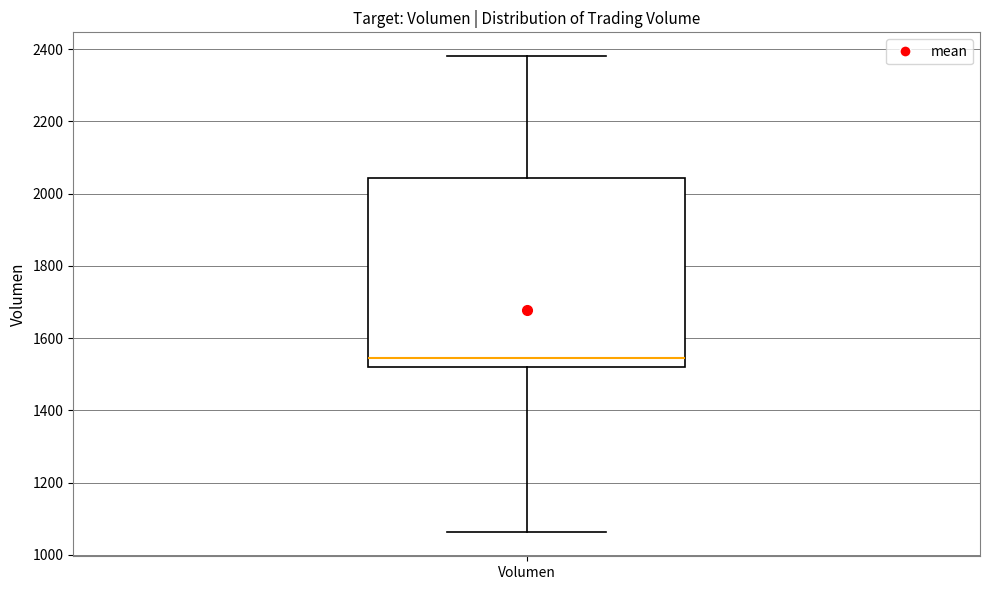

Read this box plot against the y-axis: the position of the median line, the range covered by the box, and the ends of both whiskers. The values are not printed on the chart, so give them approximately, as read against the axis.

median 1540, box 1520 to 2040, whiskers 1060 to 2380